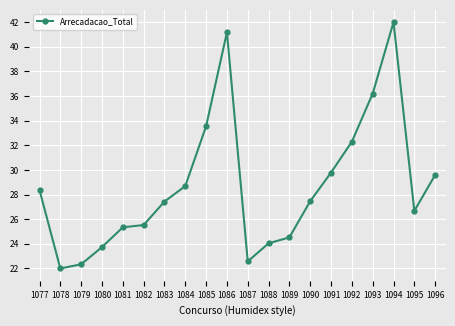

What is the sum of the values at 1091 and 1088?

53.8